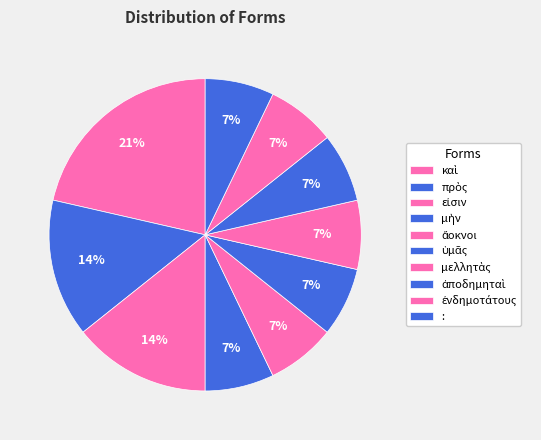

Is the sum of ὑμᾶς and εἰσιν greater than half?

No